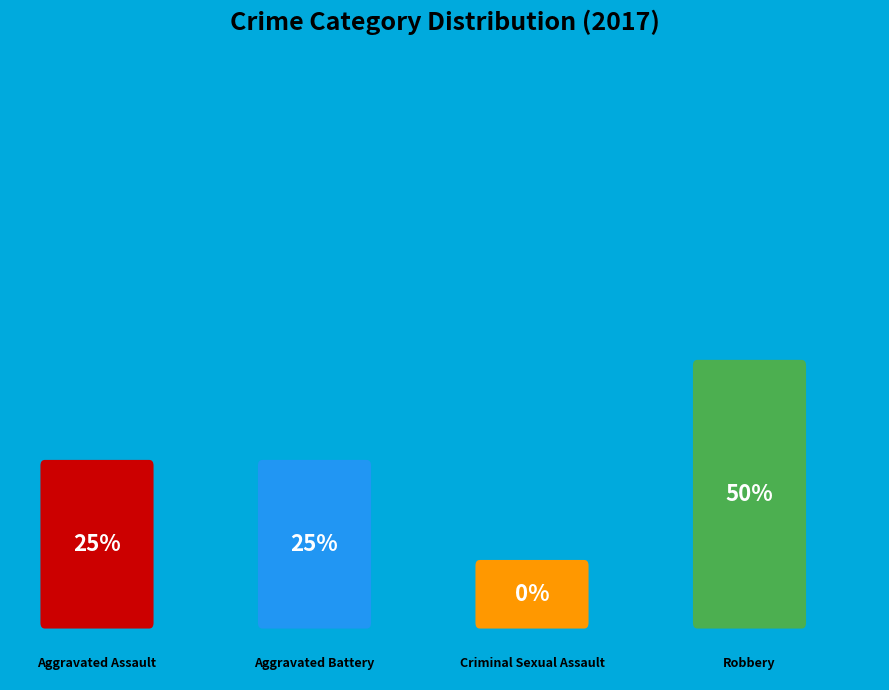

Which category has the biggest portion of the pie?

Robbery